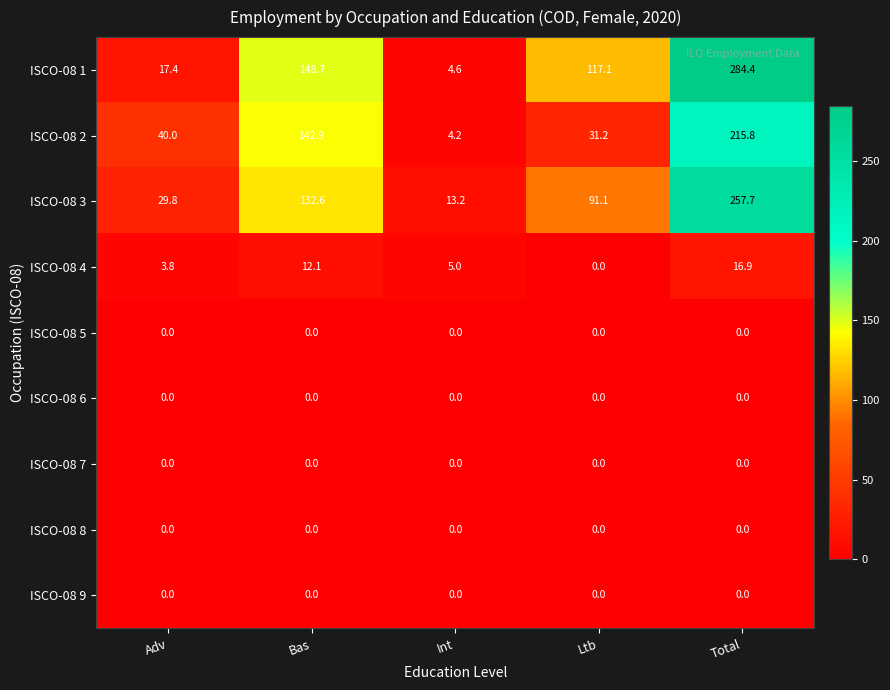

How many series are shown in this chart?

9